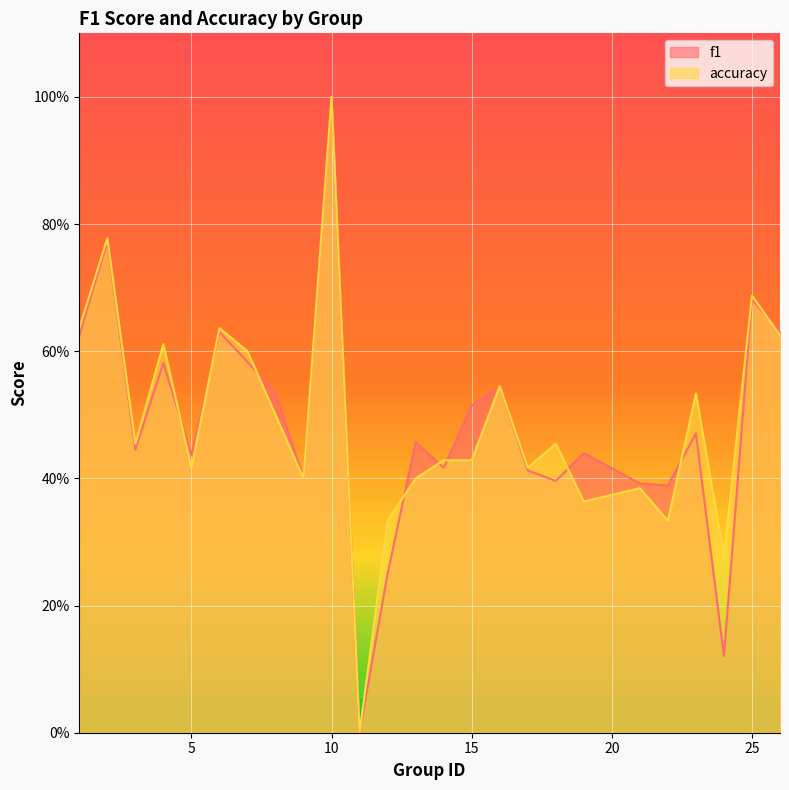

At 17, list the series in order from smallest to largest.

f1, accuracy